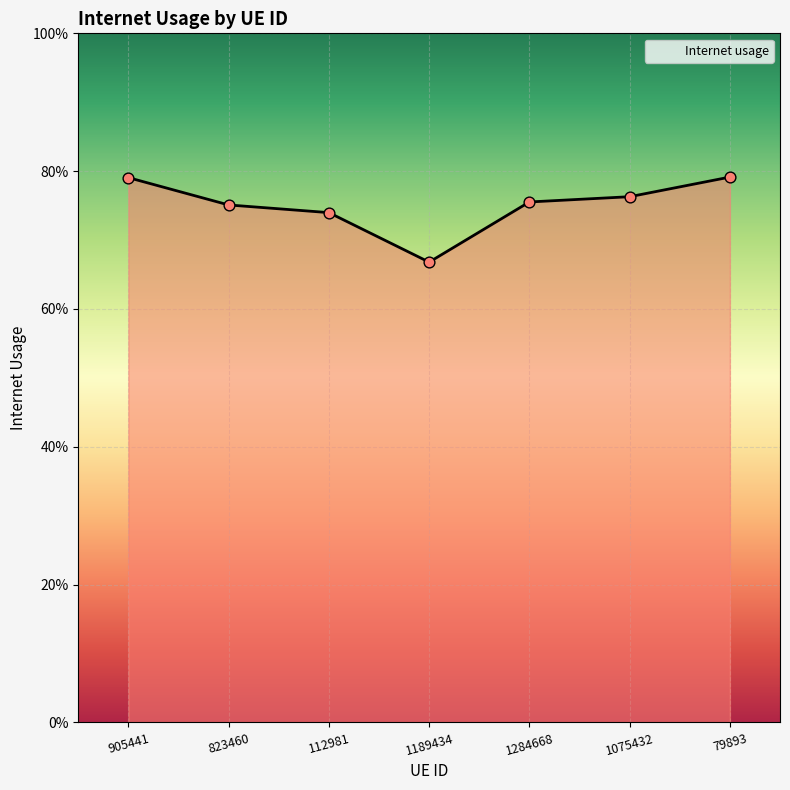

Which has a higher value, 823460 or 79893?

79893